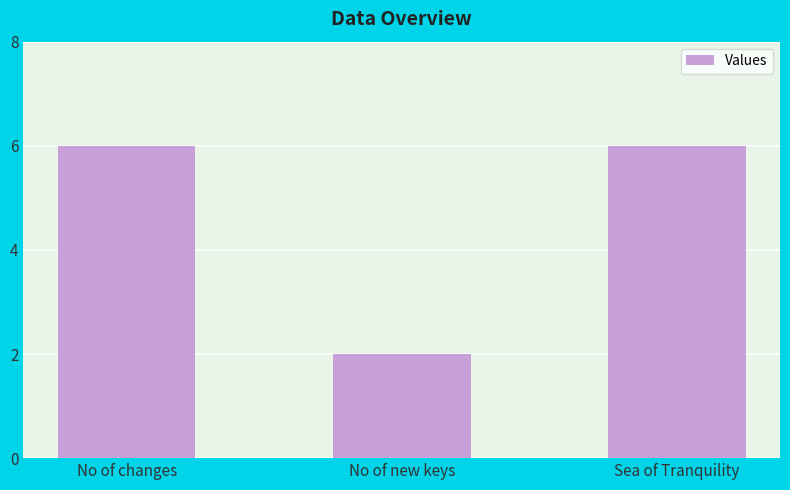

Does the chart contain stacked bars?

No